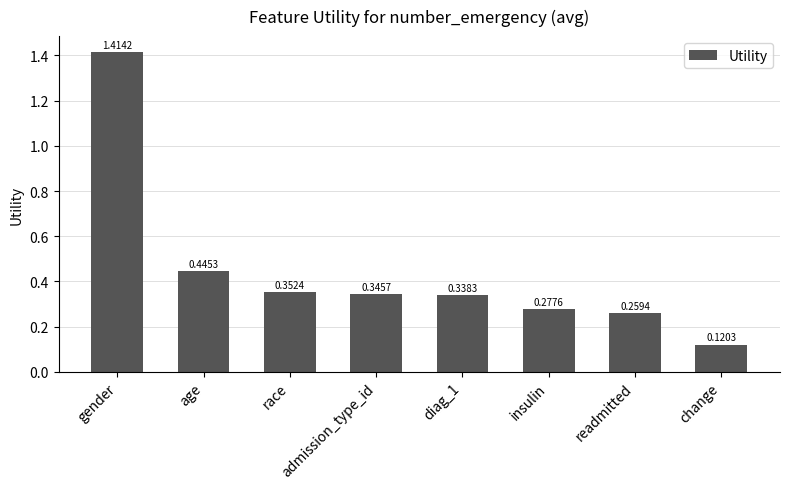

List the labels in order of value, smallest first.

change, readmitted, insulin, diag_1, admission_type_id, race, age, gender